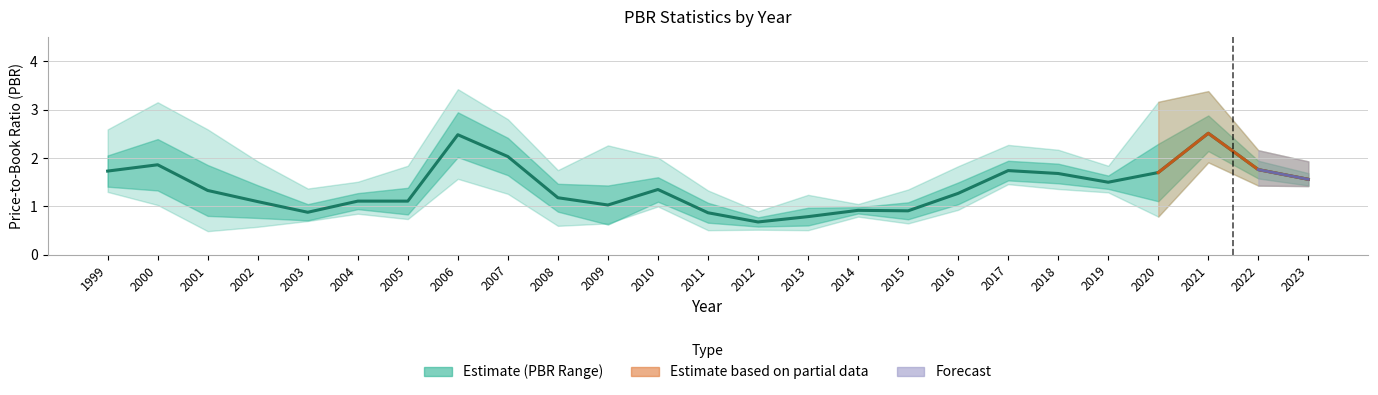

At which label does the data first exceed 1?

1999